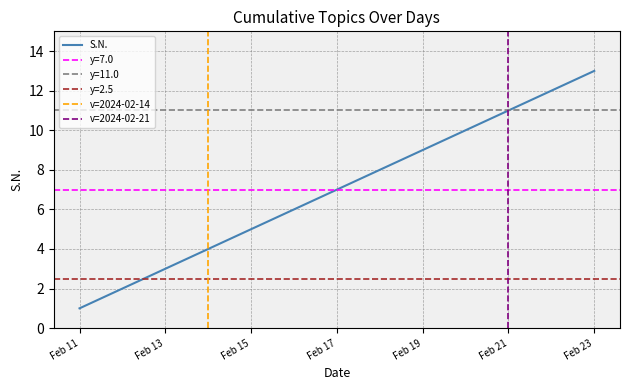

The value at 2024-02-22 is 17. True or false?

False